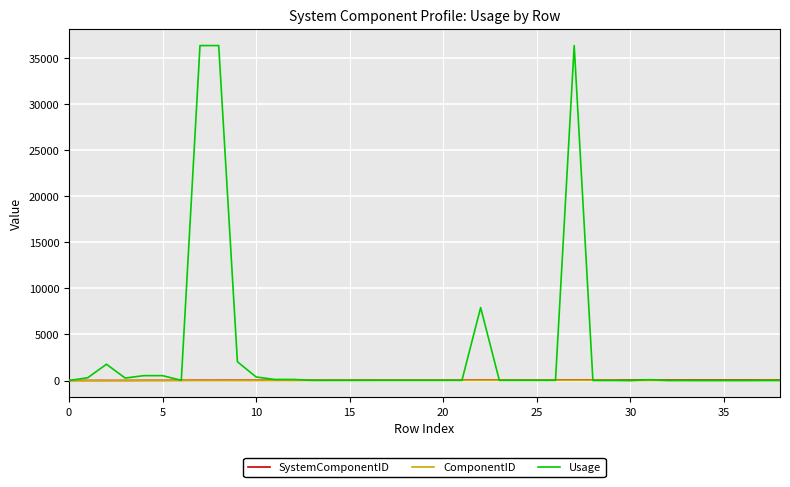

Which series has the largest total across all categories?

Usage